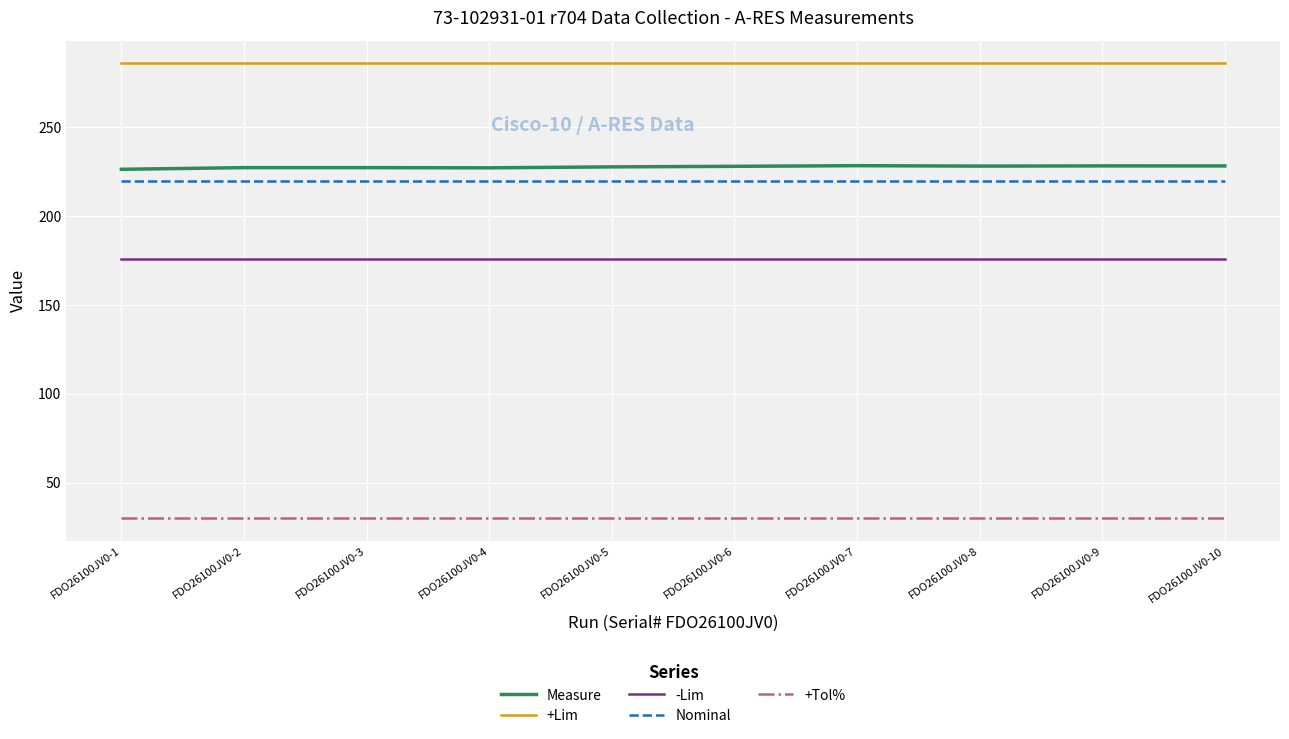

What is the difference between the highest and lowest values at FDO26100JV0-1?

256.0